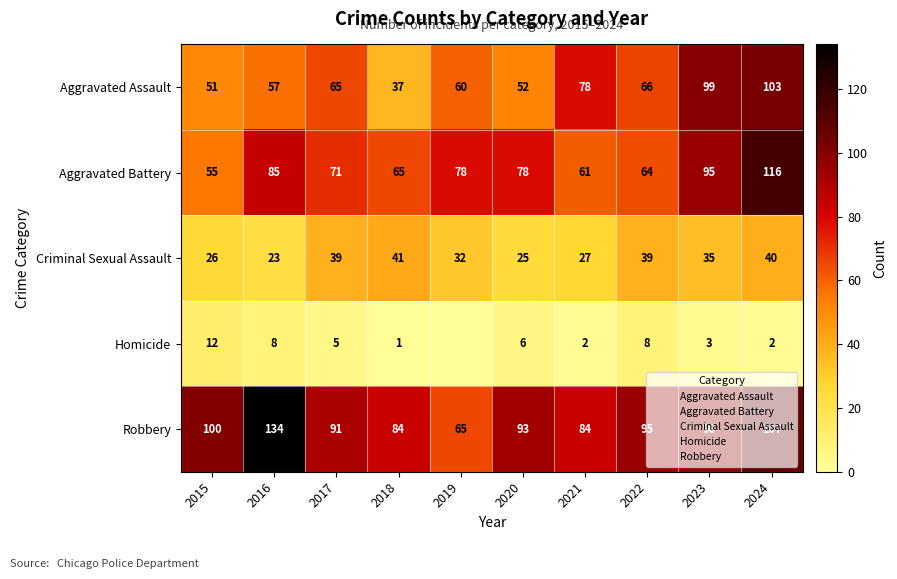

At which category is the sum across all series the highest?

2024